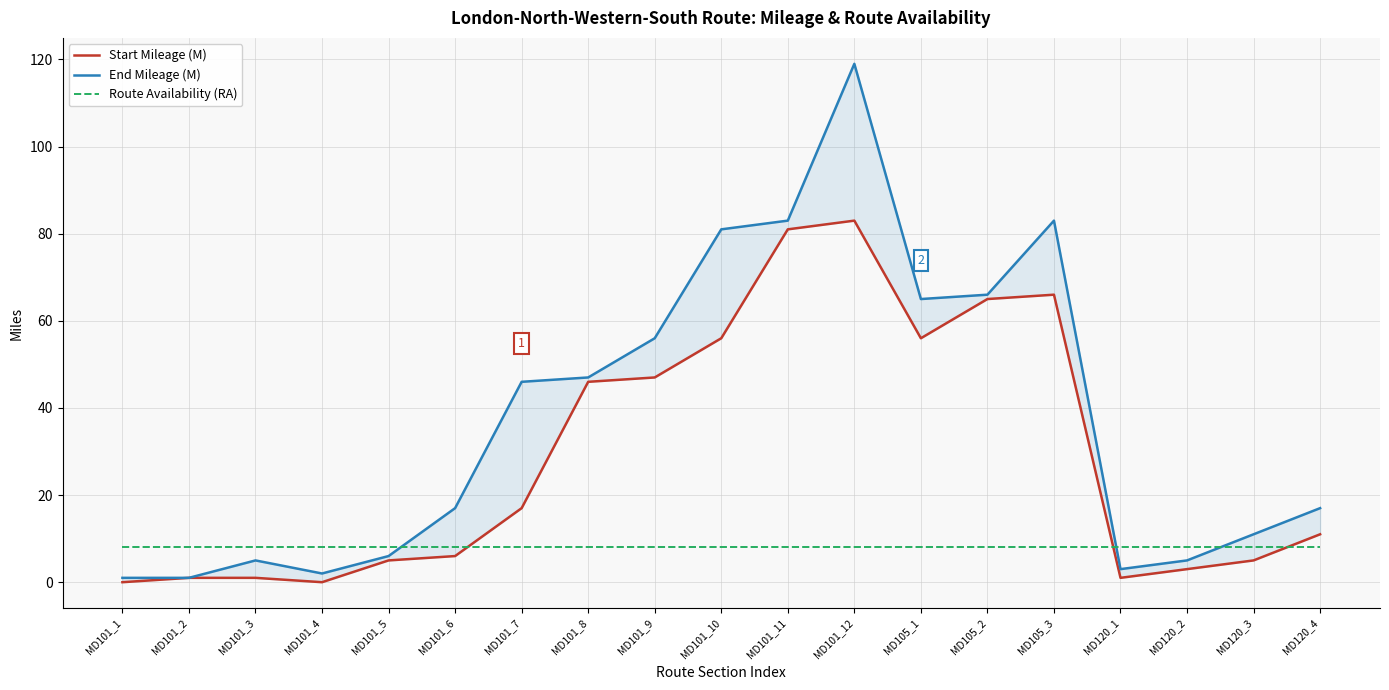

What is the label of the 19th point from the left?

MD120_4